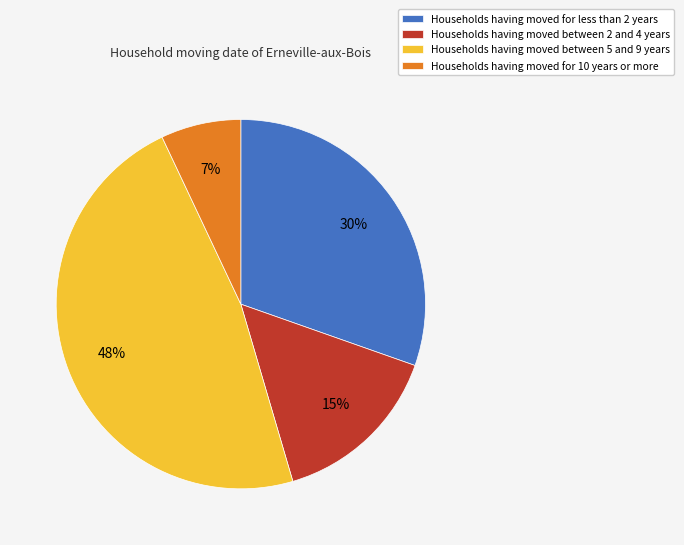

Is it true that Households having moved for less than 2 years is 30% of the pie?

True